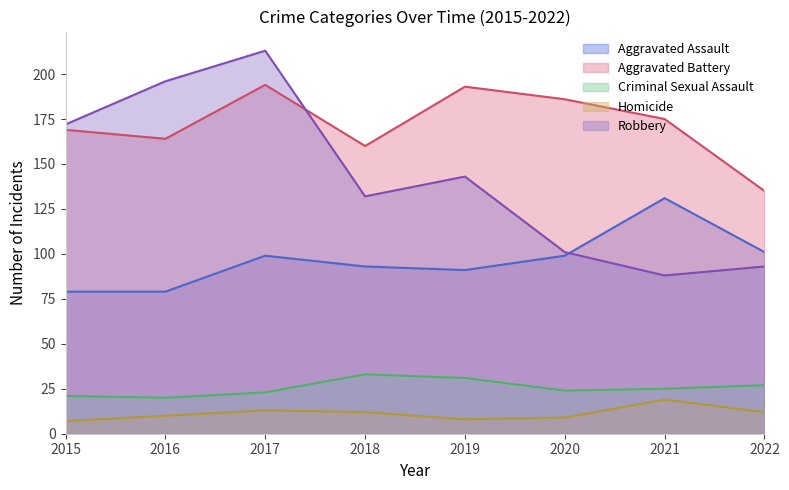

What is the minimum value for Robbery?

88